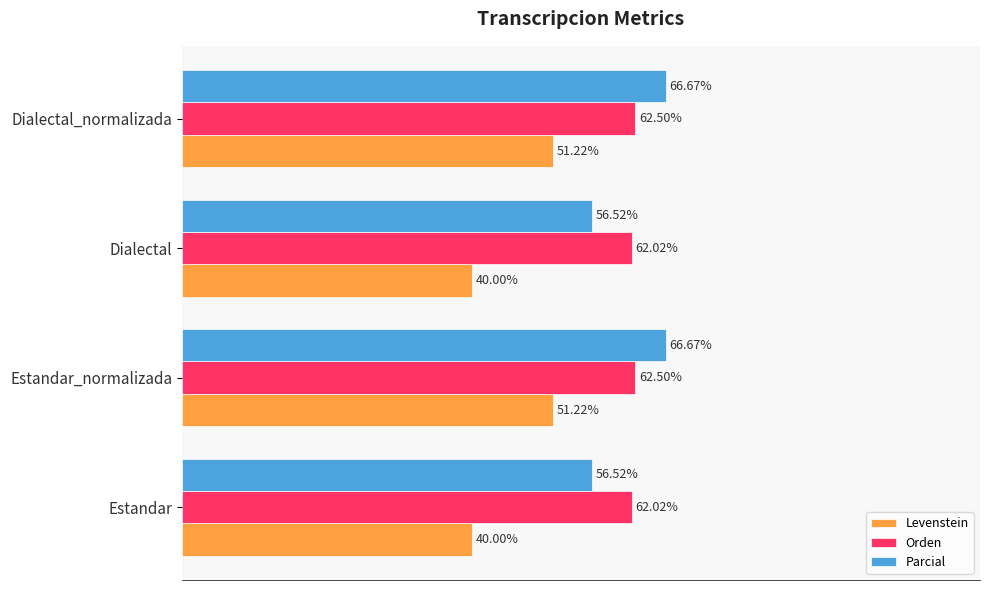

Which series has the widest spread of values?

Levenstein